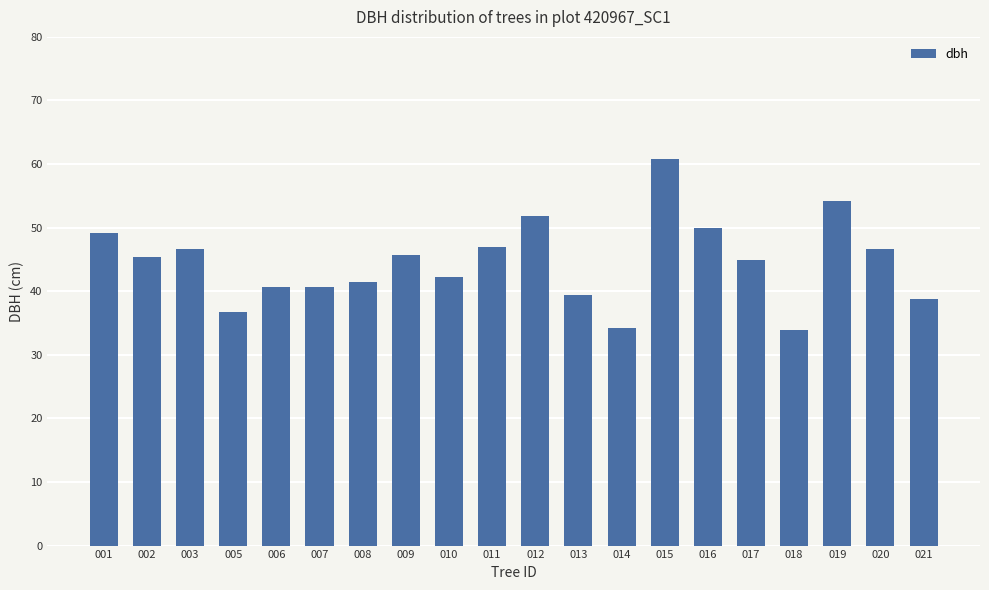

What is the maximum value shown in the chart?

60.8